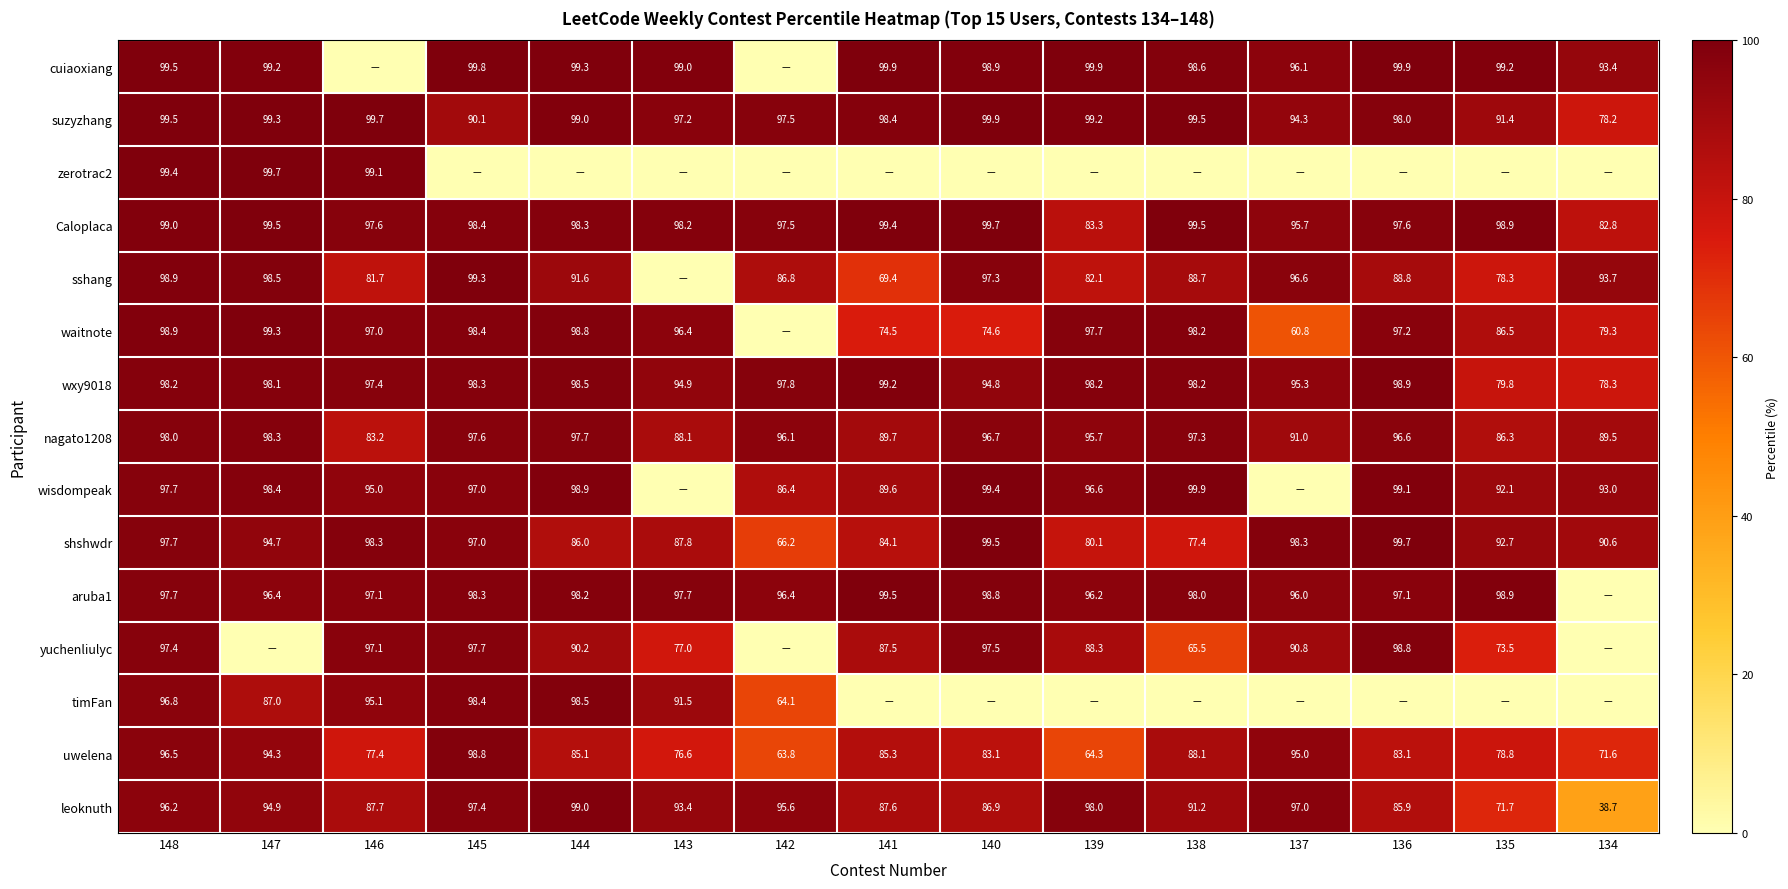

What is the minimum value for wxy9018?

78.3